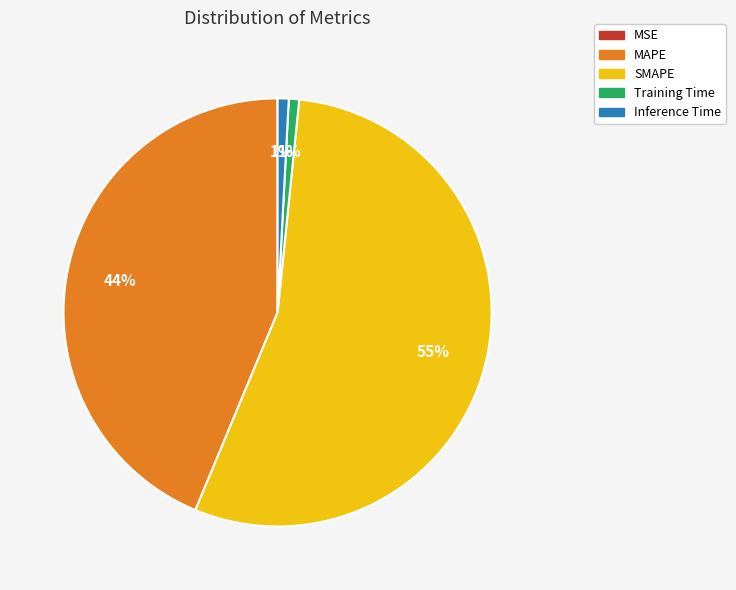

Is the sum of Inference Time and SMAPE greater than half?

Yes